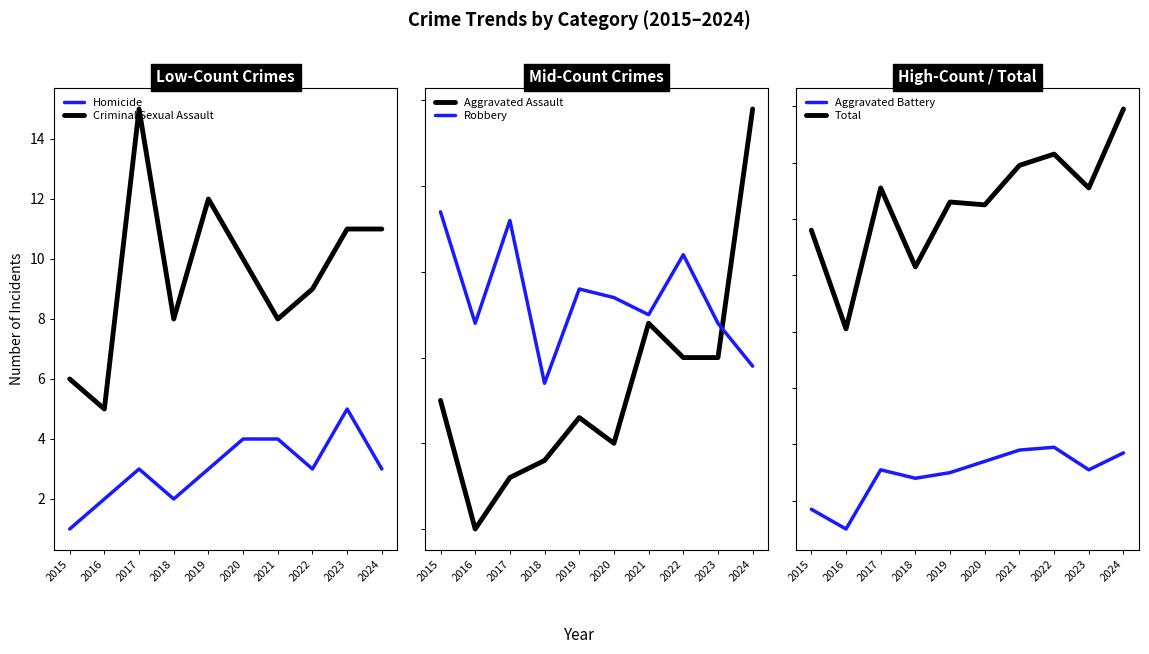

What is the value of the Total point at the 4th from the left?

123